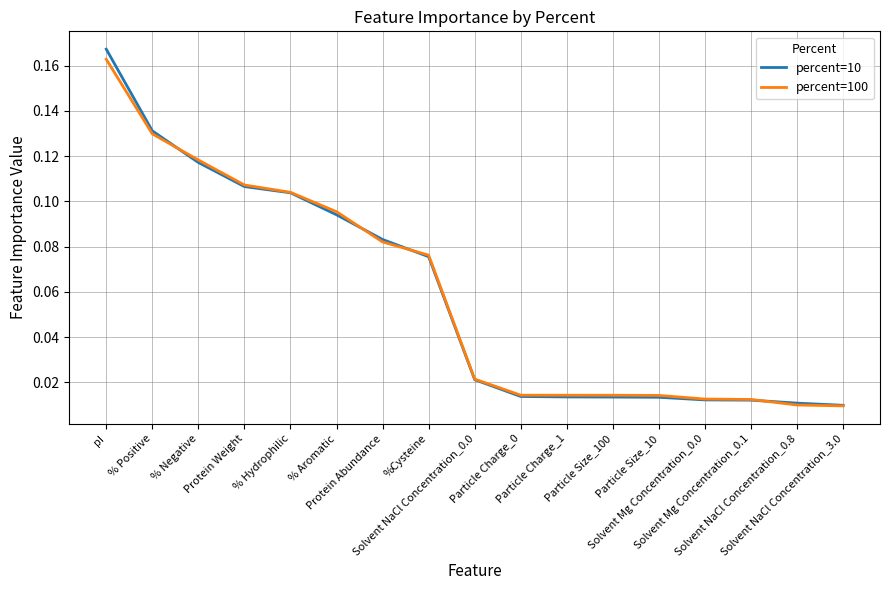

The value of percent=10 at Particle Size_10 is 0.0. True or false?

True